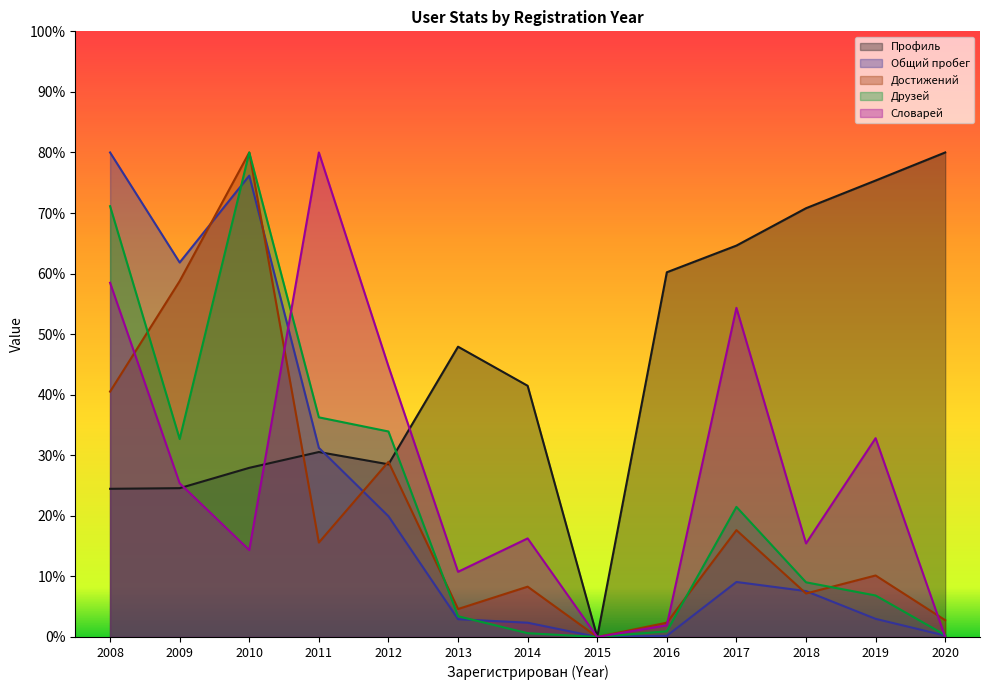

What is the value of the Профиль point at the 1st from the left?

24.5